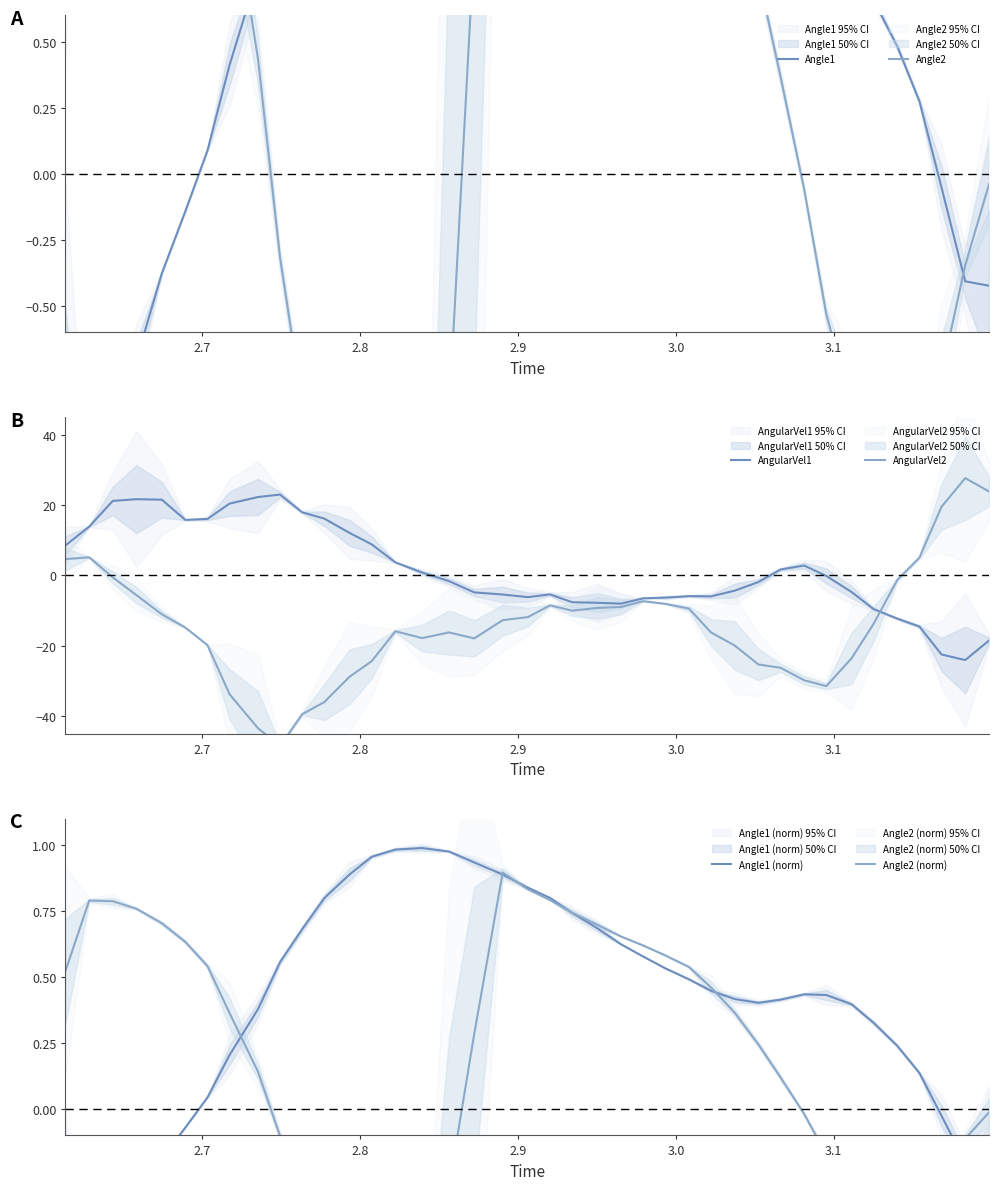

How many interior local peaks does the AngularVel1 series have?

5